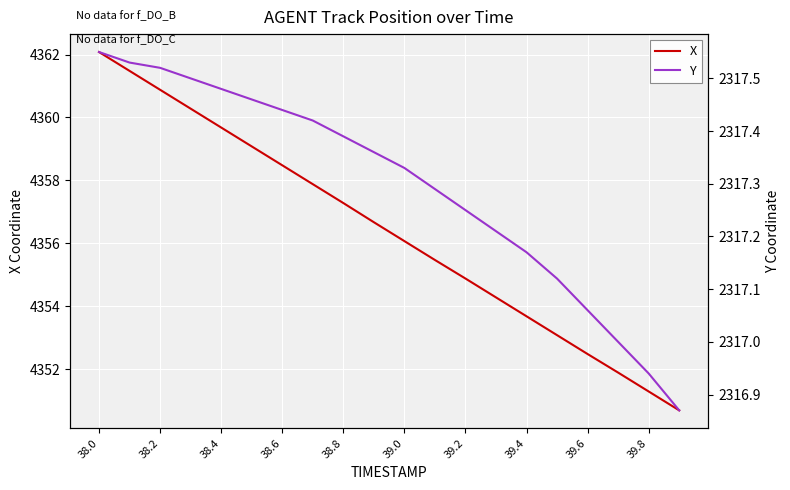

What is the difference between the highest and lowest values at 13?

2037.1